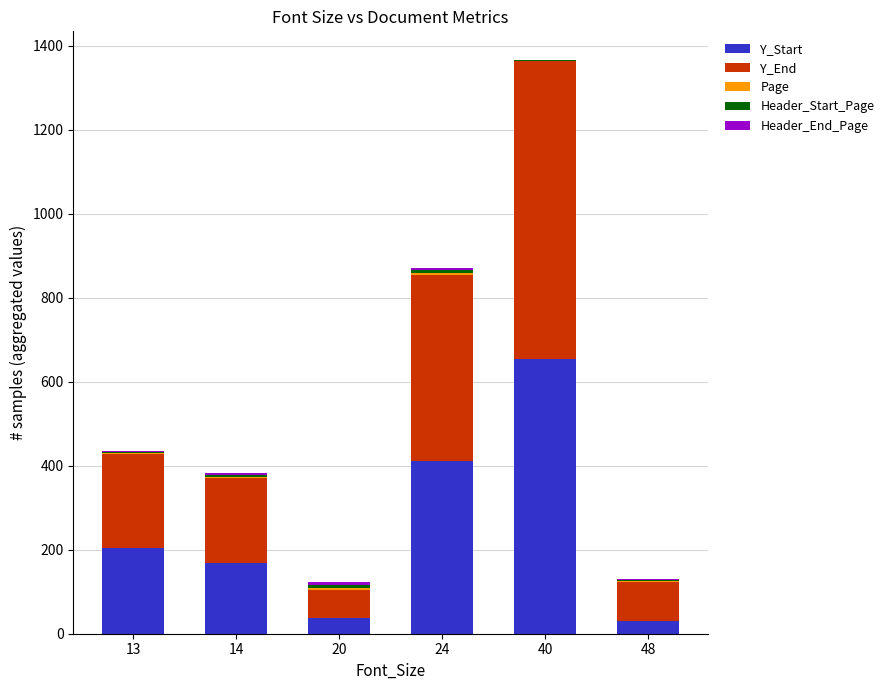

Are the bars horizontal?

No